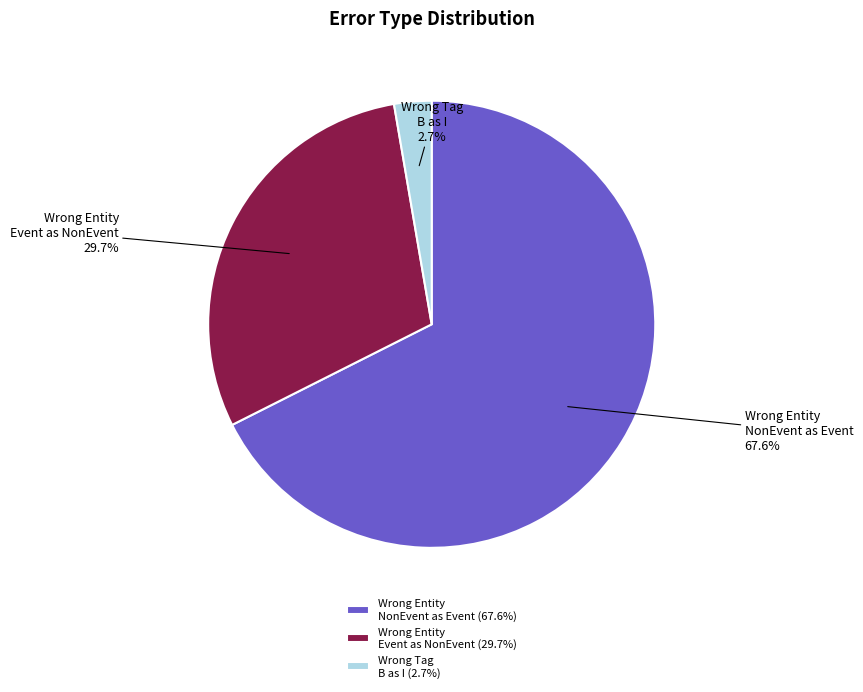

Does Wrong Tag B as I account for over 50% of the chart?

No